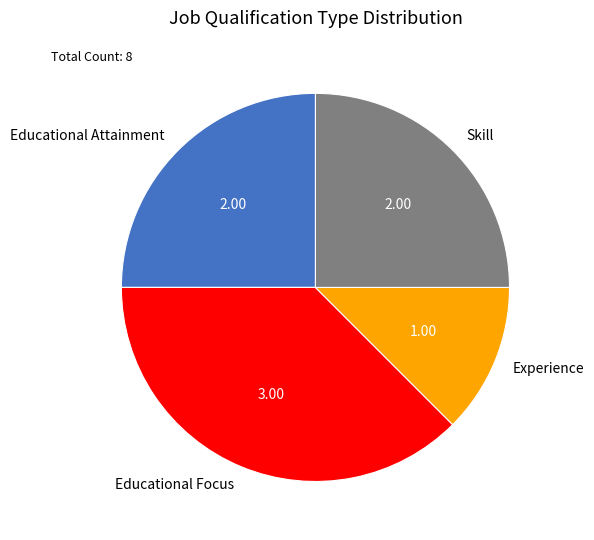

Which slice is the smallest?

Experience